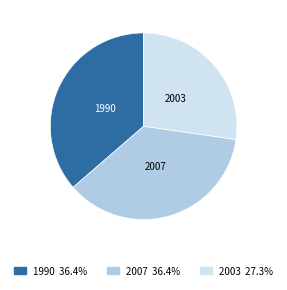

Approximately how many times larger is the value at 2007 compared to 2003?

1.3